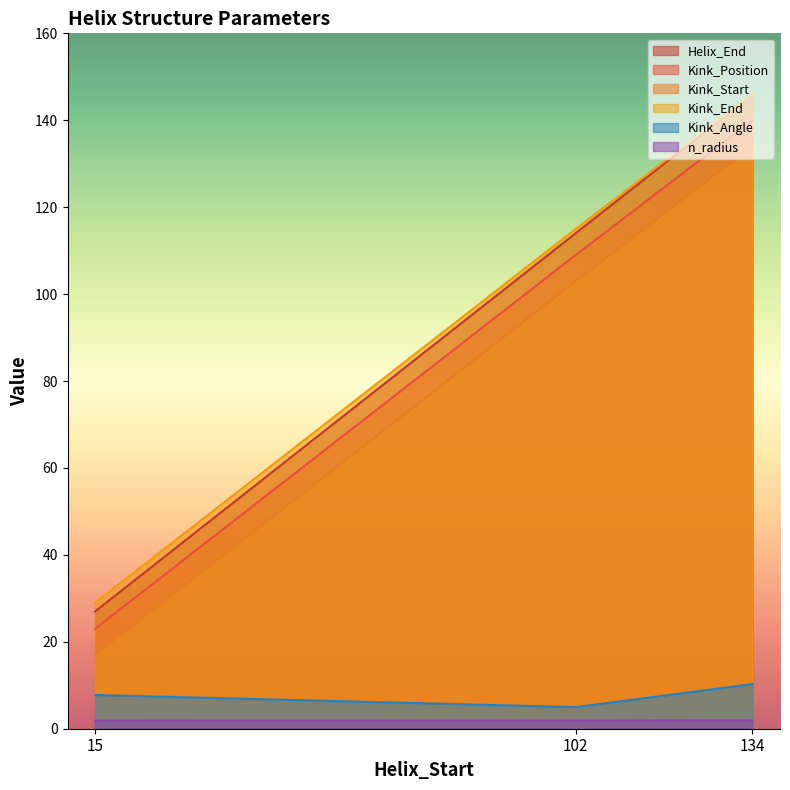

Reading left to right, transcribe all the data shown in this chart.

Helix_End: 27.0	114.0	146.0
Kink_Position: 23.0	109.0	140.0
Kink_Start: 17.0	103.0	134.0
Kink_End: 29.0	115.0	146.0
Kink_Angle: 7.8	5.0	10.3
n_radius: 1.9	1.9	1.9